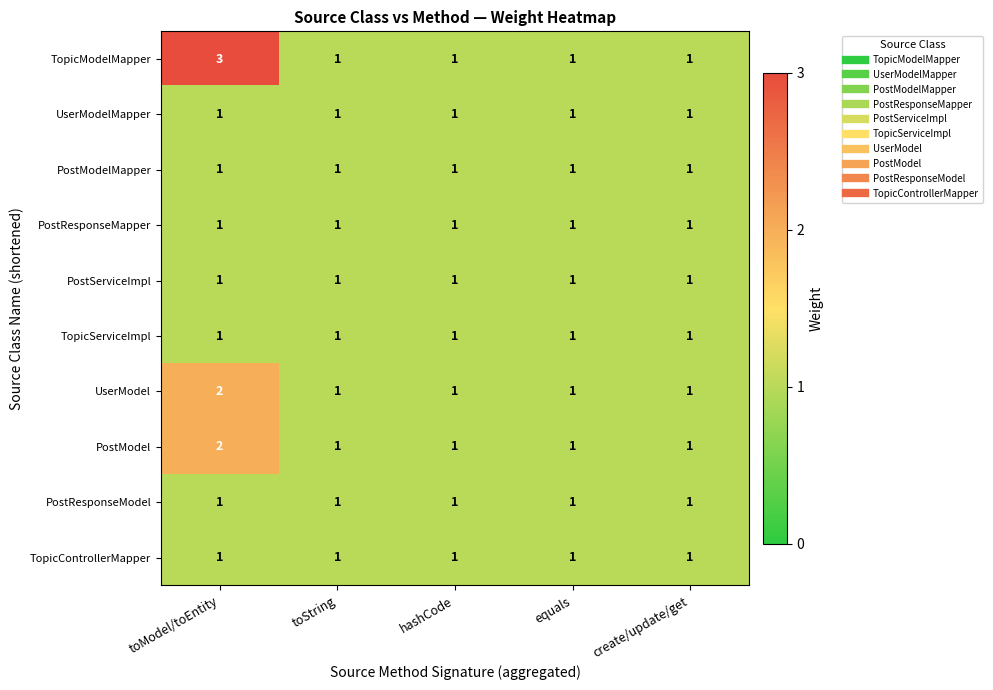

What is the sum of all TopicControllerMapper values?

5